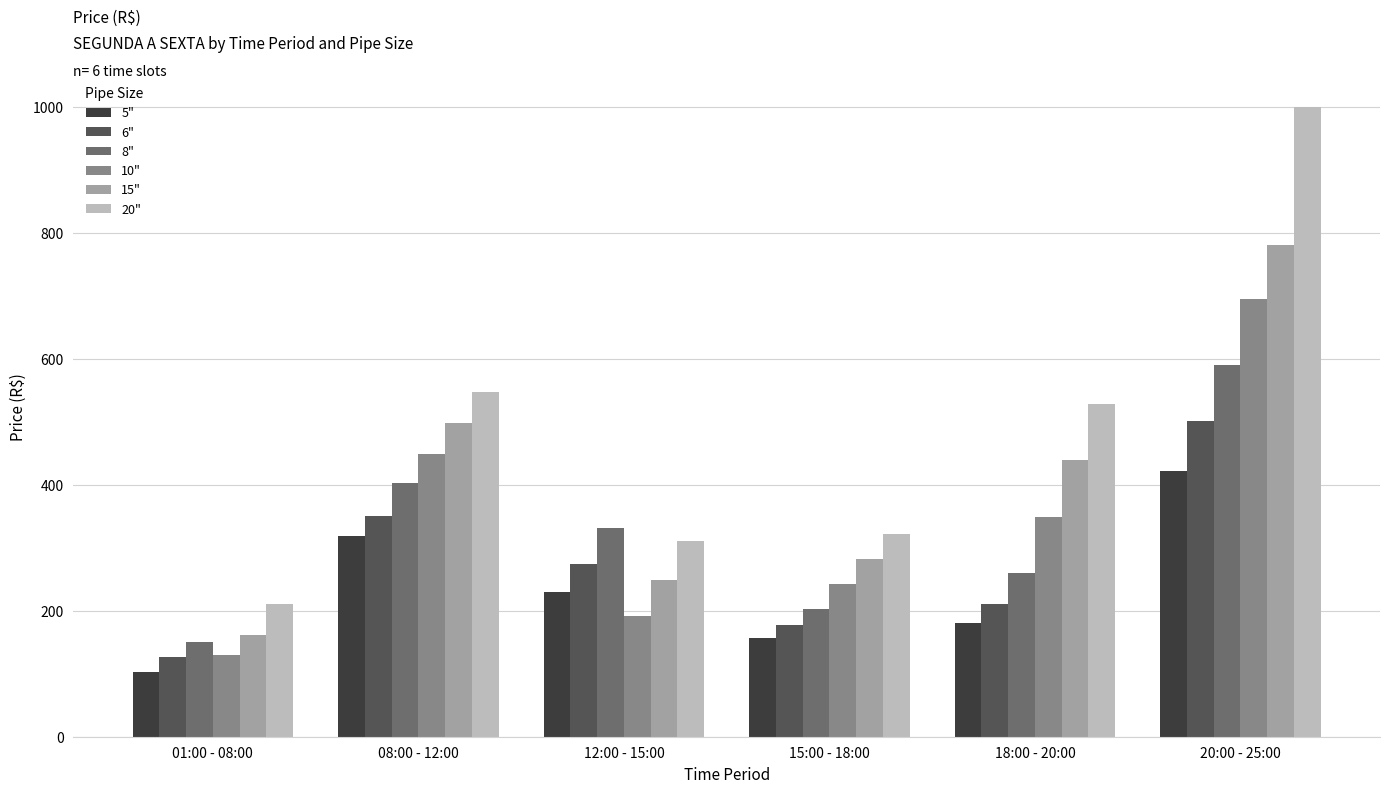

What is the sum of the 20" values at 12:00 - 15:00 and 18:00 - 20:00?

839.2